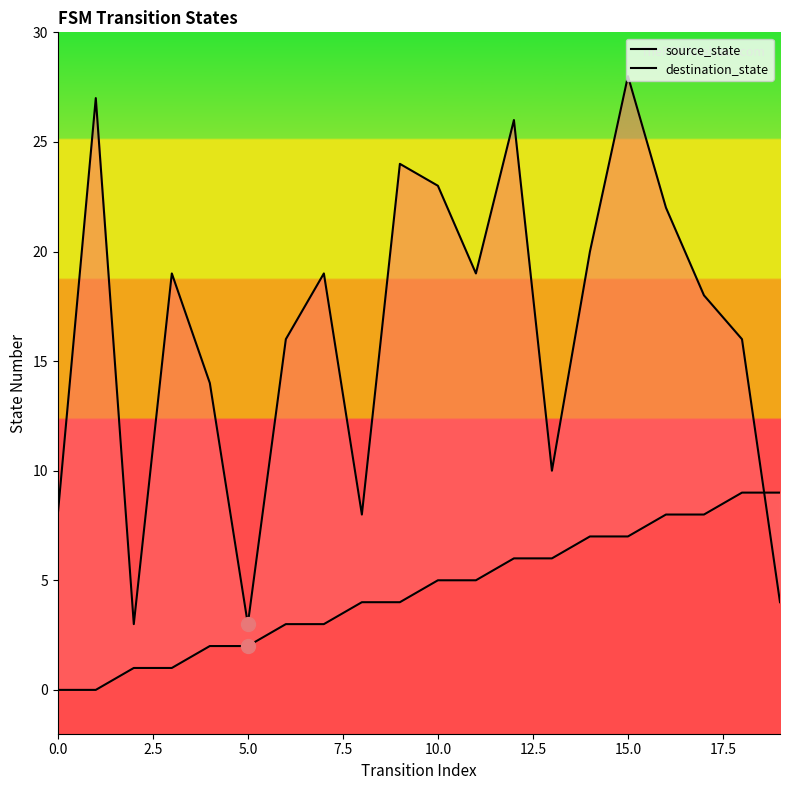

At how many categories does at least one series exceed 23?

4